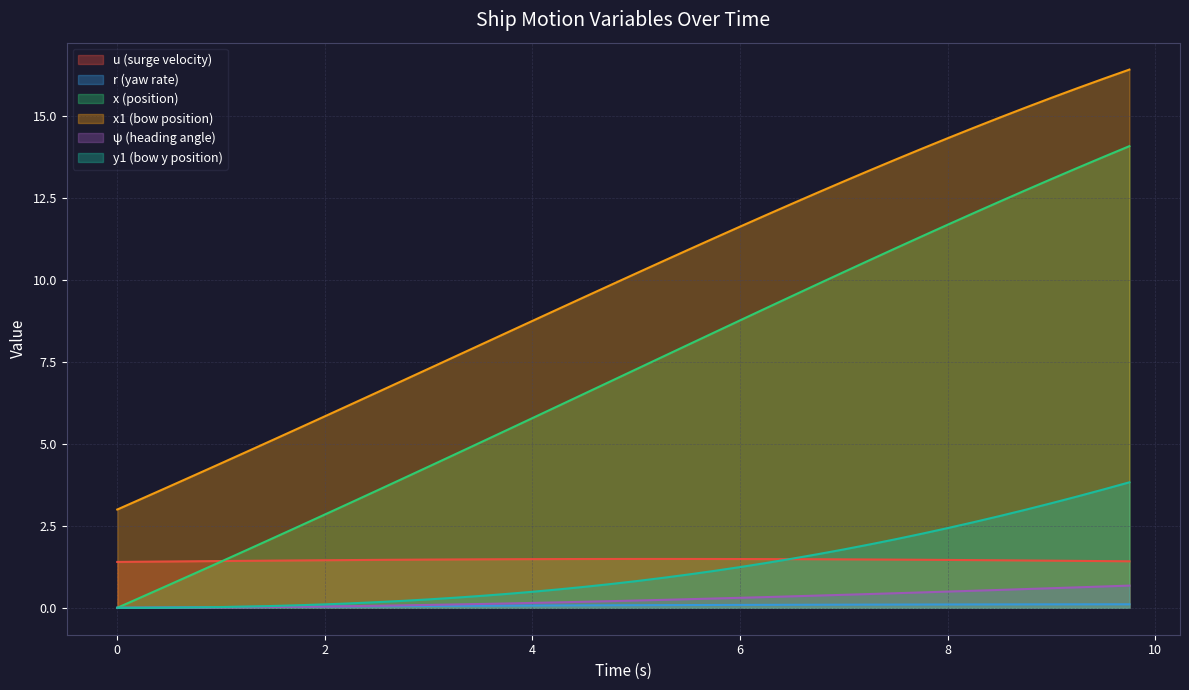

Between 4.5 and 4.75, which series saw the biggest shift?

x